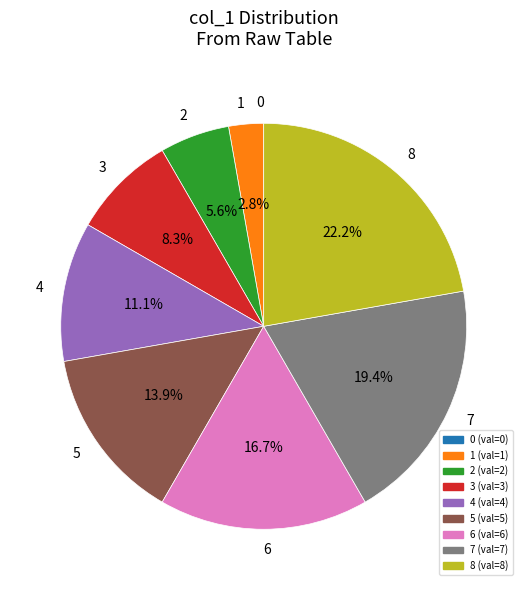

To the nearest percent, what percentage of the pie is 6?

17%